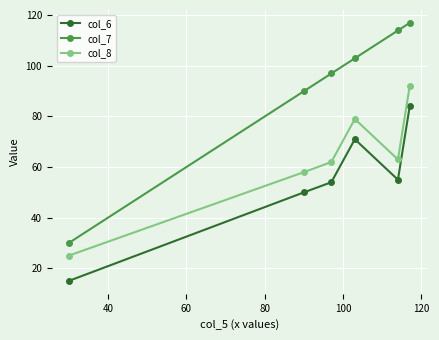

Rank the series by their average value, from lowest to highest.

col_6, col_8, col_7